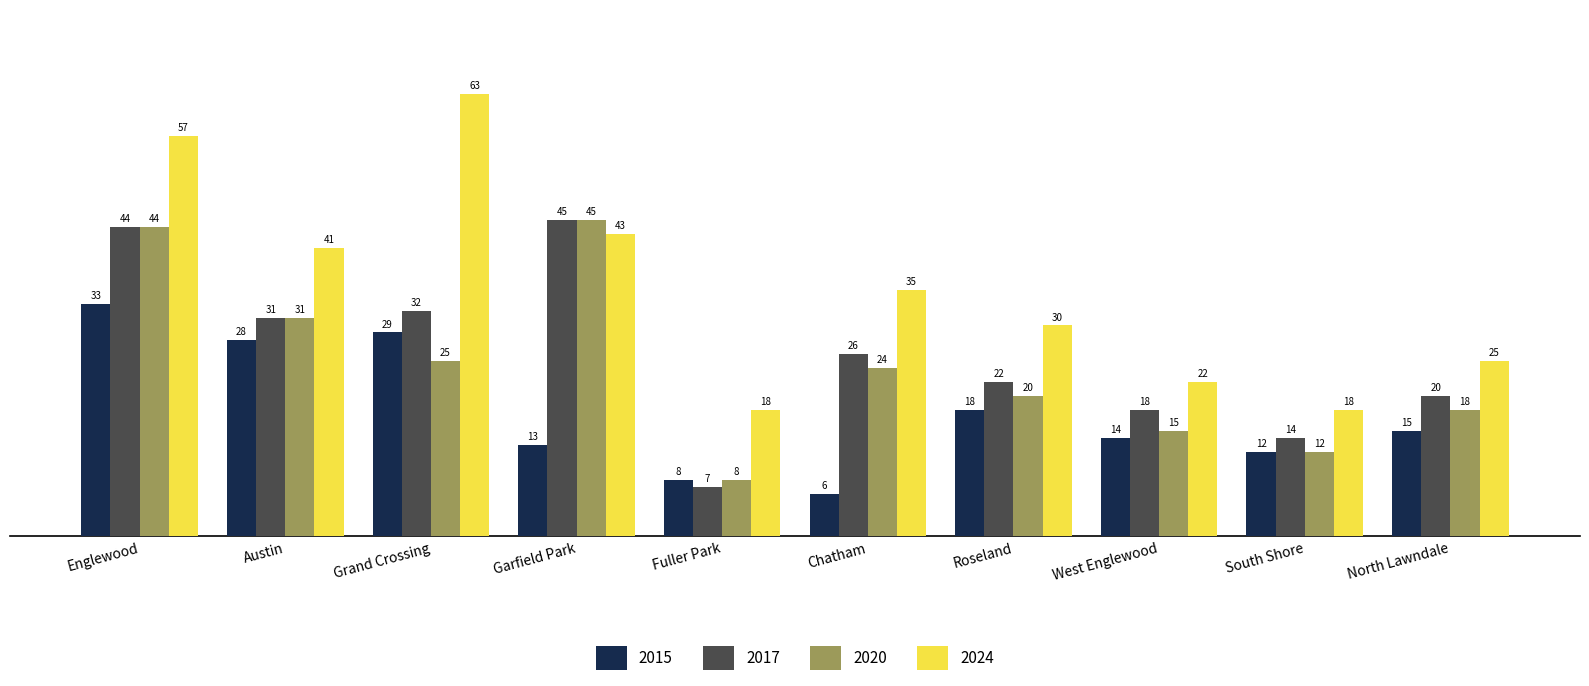

The 2020 series shows 12 at South Shore. True or false?

True